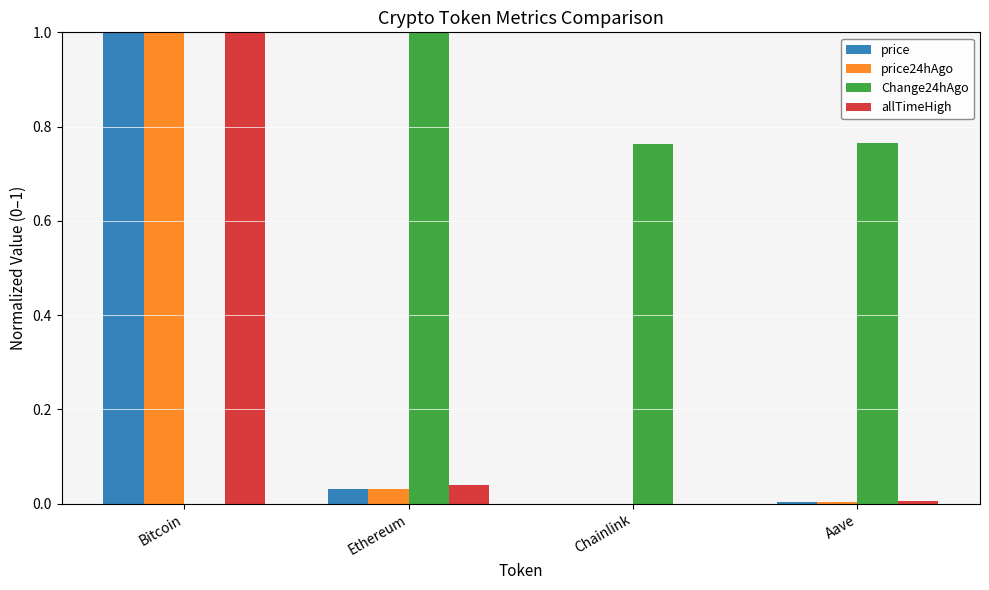

At which label does price24hAgo reach its peak?

Bitcoin